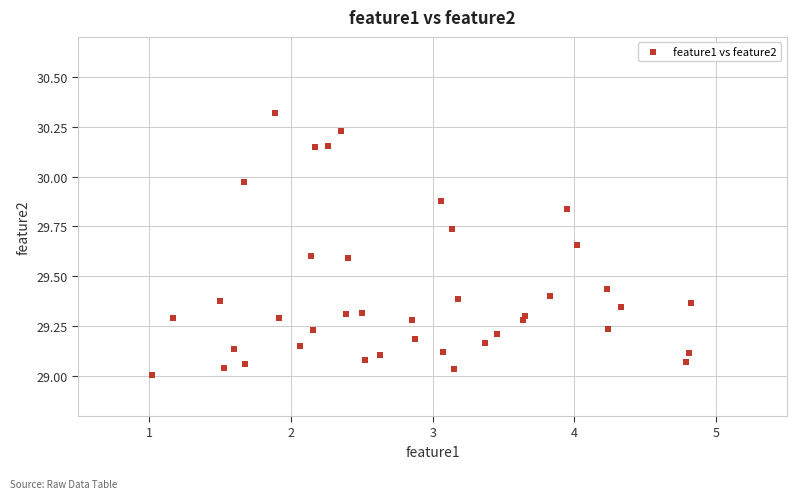

What is the range of Y values (max minus min)?

1.3